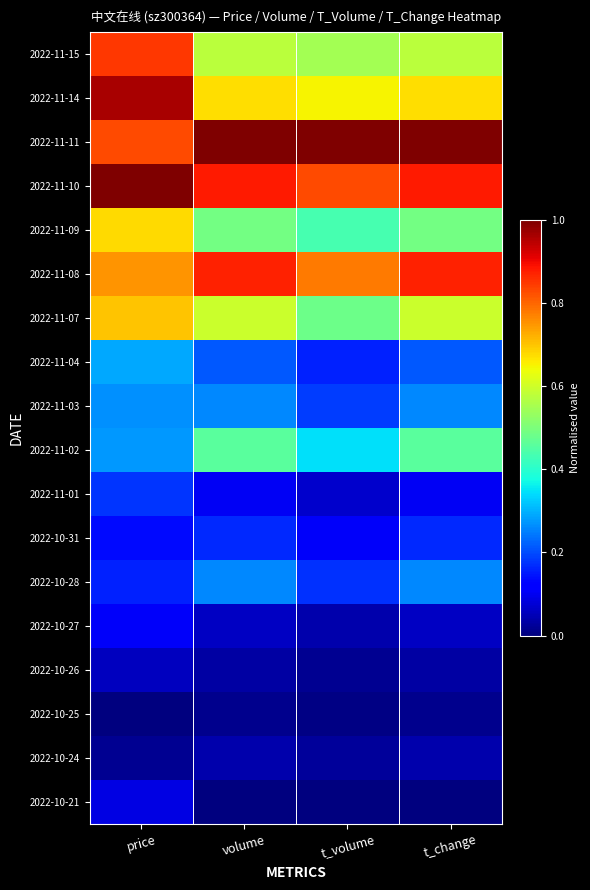

Reading left to right, transcribe all the data shown in this chart.

2022-11-15: price=0.8	volume=0.6	t_volume=0.5	t_change=0.6
2022-11-14: price=1.0	volume=0.7	t_volume=0.7	t_change=0.7
2022-11-11: price=0.8	volume=1.0	t_volume=1.0	t_change=1.0
2022-11-10: price=1.0	volume=0.9	t_volume=0.8	t_change=0.9
2022-11-09: price=0.7	volume=0.5	t_volume=0.4	t_change=0.5
2022-11-08: price=0.8	volume=0.9	t_volume=0.8	t_change=0.9
2022-11-07: price=0.7	volume=0.6	t_volume=0.5	t_change=0.6
2022-11-04: price=0.3	volume=0.2	t_volume=0.2	t_change=0.2
2022-11-03: price=0.3	volume=0.3	t_volume=0.2	t_change=0.3
2022-11-02: price=0.3	volume=0.5	t_volume=0.3	t_change=0.5
2022-11-01: price=0.2	volume=0.1	t_volume=0.1	t_change=0.1
2022-10-31: price=0.1	volume=0.2	t_volume=0.1	t_change=0.2
2022-10-28: price=0.2	volume=0.3	t_volume=0.2	t_change=0.3
2022-10-27: price=0.1	volume=0.1	t_volume=0.0	t_change=0.1
2022-10-26: price=0.1	volume=0.0	t_volume=0.0	t_change=0.0
2022-10-25: price=0.0	volume=0.0	t_volume=0.0	t_change=0.0
2022-10-24: price=0.0	volume=0.0	t_volume=0.0	t_change=0.0
2022-10-21: price=0.1	volume=0.0	t_volume=0.0	t_change=0.0